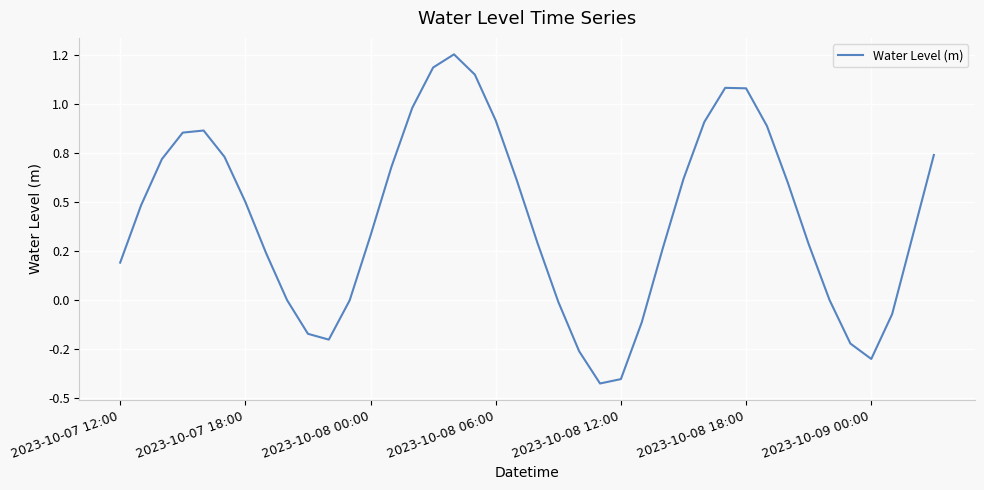

Which category has the lowest value across all series?

23